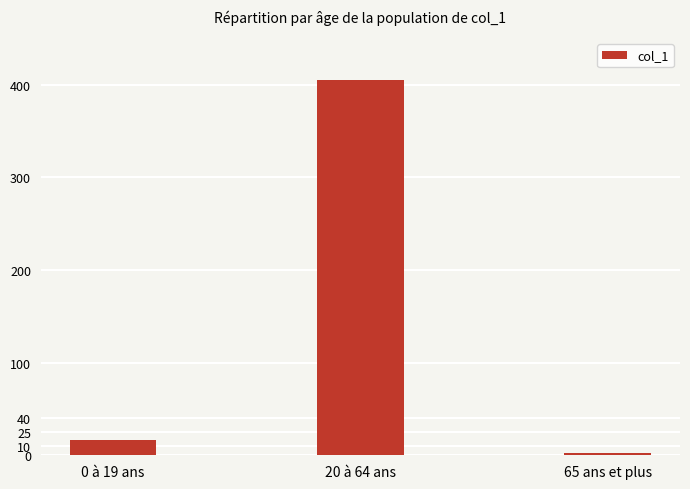

Between 0 à 19 ans and 65 ans et plus, which is larger?

0 à 19 ans